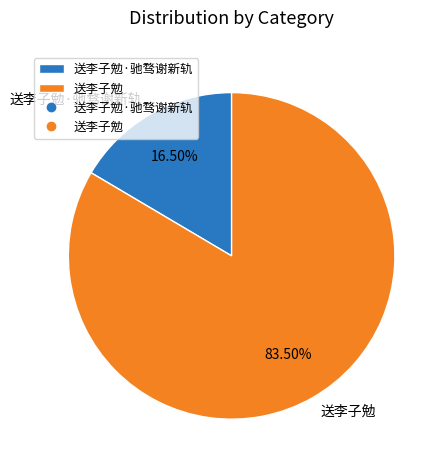

Which category accounts for the majority?

送李子勉